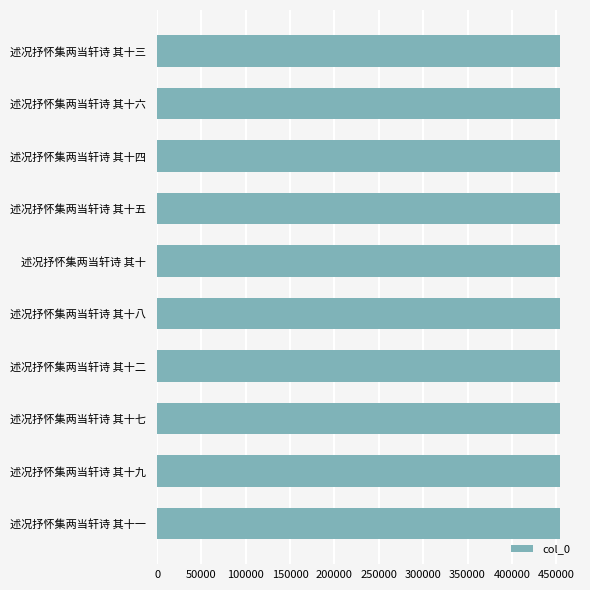

Approximately how many times larger is the value at 述况抒怀集两当轩诗 其十三 compared to 述况抒怀集两当轩诗 其十五?

1.0